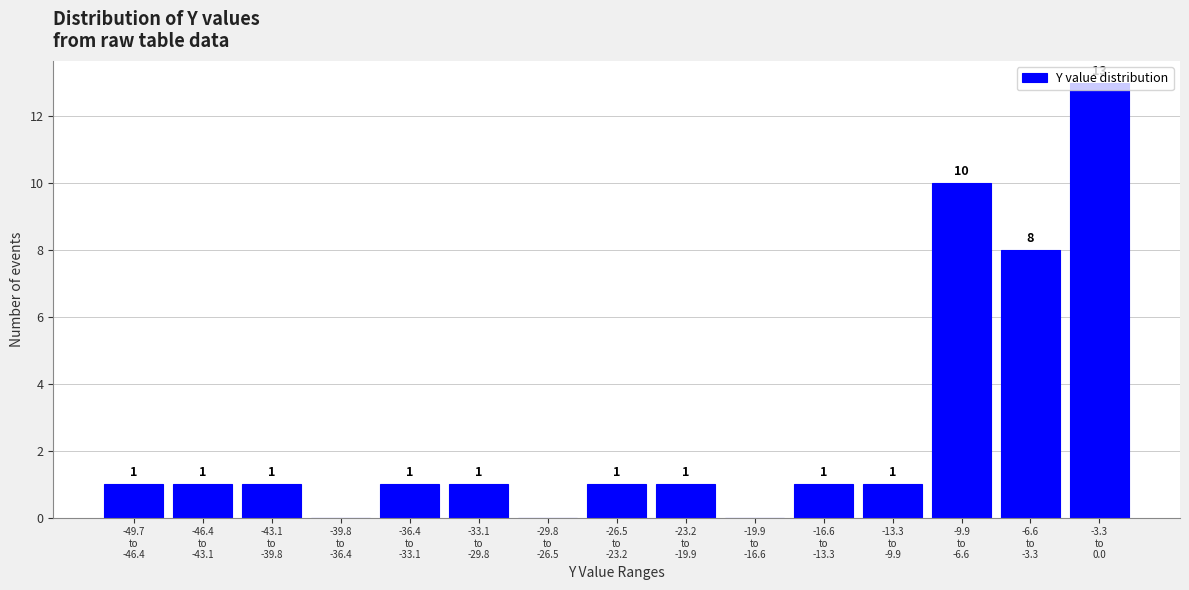

What is the greatest value displayed?

13